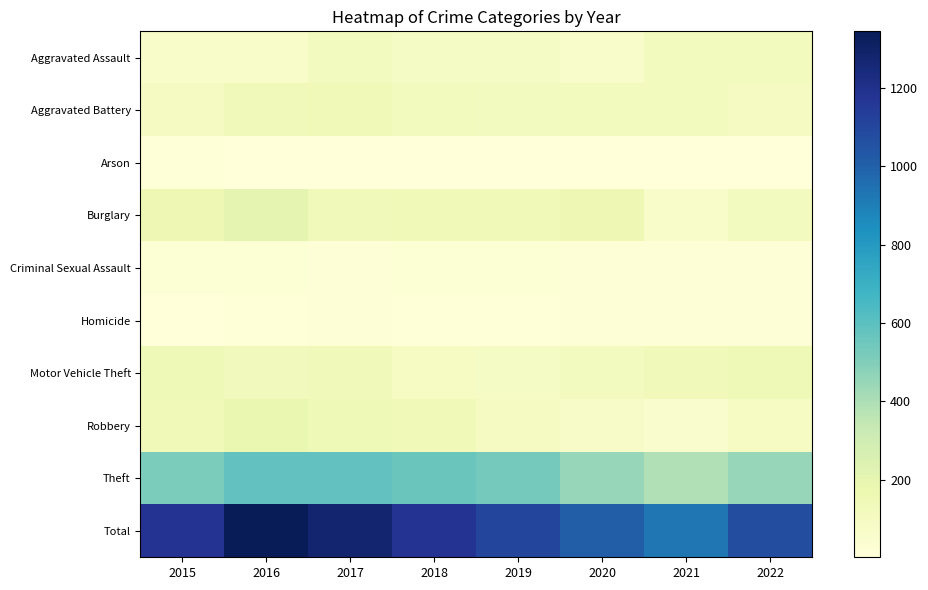

Reading left to right, extract all data points from this chart.

Aggravated Assault: 2015=74	2016=75	2017=112	2018=89	2019=90	2020=63	2021=122	2022=121
Aggravated Battery: 2015=105	2016=131	2017=142	2018=117	2019=112	2020=116	2021=120	2022=104
Arson: 2015=12	2016=4	2017=6	2018=4	2019=2	2020=5	2021=7	2022=7
Burglary: 2015=158	2016=205	2017=133	2018=141	2019=140	2020=157	2021=72	2022=112
Criminal Sexual Assault: 2015=24	2016=26	2017=17	2018=24	2019=26	2020=17	2021=15	2022=18
Homicide: 2015=3	2016=10	2017=14	2018=8	2019=10	2020=15	2021=17	2022=20
Motor Vehicle Theft: 2015=147	2016=127	2017=128	2018=96	2019=89	2020=110	2021=129	2022=146
Robbery: 2015=141	2016=184	2017=144	2018=142	2019=102	2020=79	2021=59	2022=94
Theft: 2015=516	2016=583	2017=584	2018=560	2019=536	2020=448	2021=385	2022=448
Total: 2015=1180	2016=1345	2017=1280	2018=1181	2019=1107	2020=1010	2021=926	2022=1070